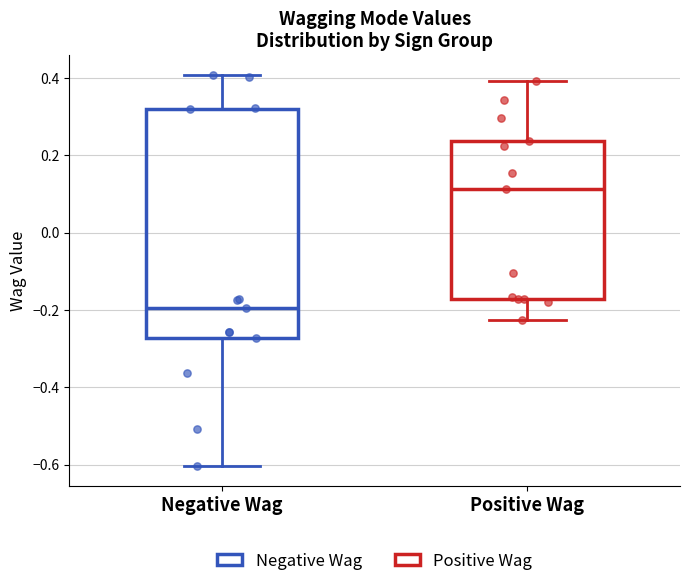

Where does the lower whisker of the box for Negative Wag end on the y-axis? The values are not printed on the chart, so give them approximately, as read against the axis.

-0.60